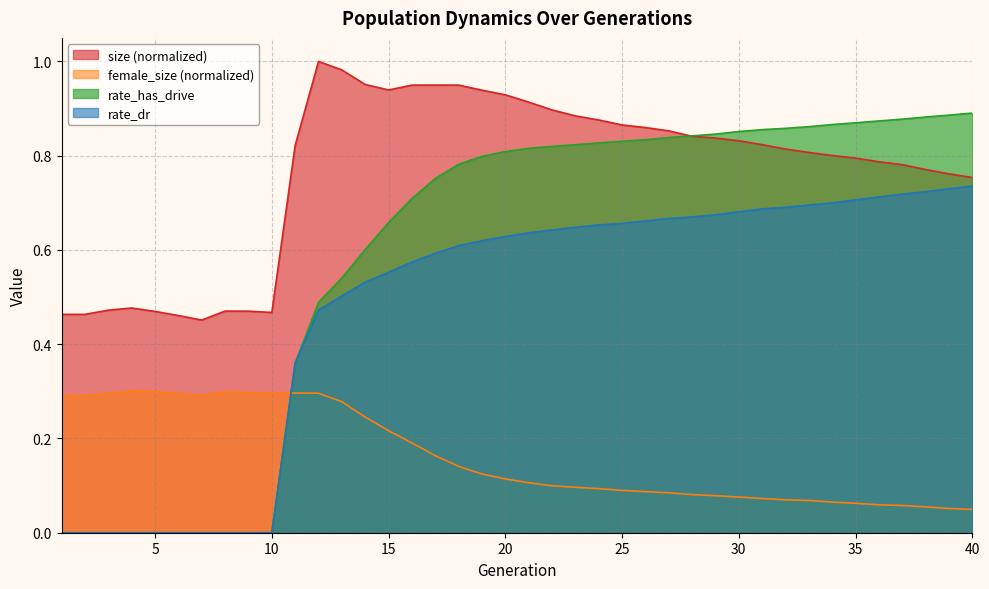

Reading left to right, transcribe all the data shown in this chart.

size: 0.5	0.5	0.5	0.5	0.5	0.5	0.5	0.5	0.5	0.5	0.8	1.0	1.0	1.0	0.9	0.9	0.9	0.9	0.9	0.9	0.9	0.9	0.9	0.9	0.9	0.9	0.9	0.8	0.8	0.8	0.8	0.8	0.8	0.8	0.8	0.8	0.8	0.8	0.8	0.8
female_size: 0.3	0.3	0.3	0.3	0.3	0.3	0.3	0.3	0.3	0.3	0.3	0.3	0.3	0.2	0.2	0.2	0.2	0.1	0.1	0.1	0.1	0.1	0.1	0.1	0.1	0.1	0.1	0.1	0.1	0.1	0.1	0.1	0.1	0.1	0.1	0.1	0.1	0.1	0.1	0.0
rate_dr: 0.0	0.0	0.0	0.0	0.0	0.0	0.0	0.0	0.0	0.0	0.4	0.5	0.5	0.5	0.6	0.6	0.6	0.6	0.6	0.6	0.6	0.6	0.6	0.7	0.7	0.7	0.7	0.7	0.7	0.7	0.7	0.7	0.7	0.7	0.7	0.7	0.7	0.7	0.7	0.7
rate_has_drive: 0.0	0.0	0.0	0.0	0.0	0.0	0.0	0.0	0.0	0.0	0.4	0.5	0.5	0.6	0.7	0.7	0.8	0.8	0.8	0.8	0.8	0.8	0.8	0.8	0.8	0.8	0.8	0.8	0.8	0.9	0.9	0.9	0.9	0.9	0.9	0.9	0.9	0.9	0.9	0.9